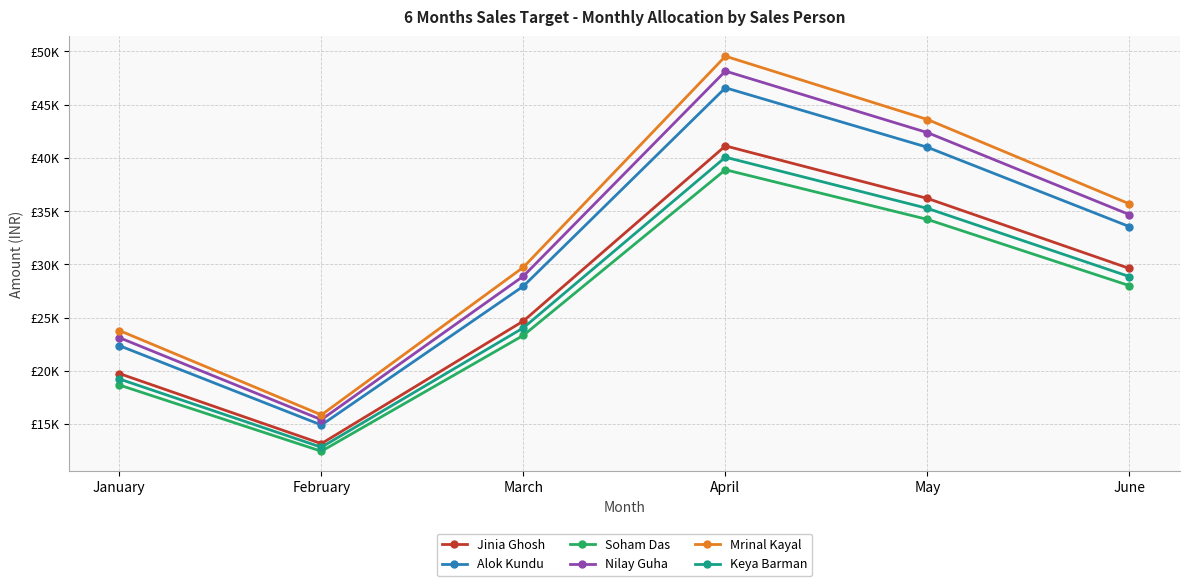

What is the value of the Soham Das point at the 1st from the left?

18665.2